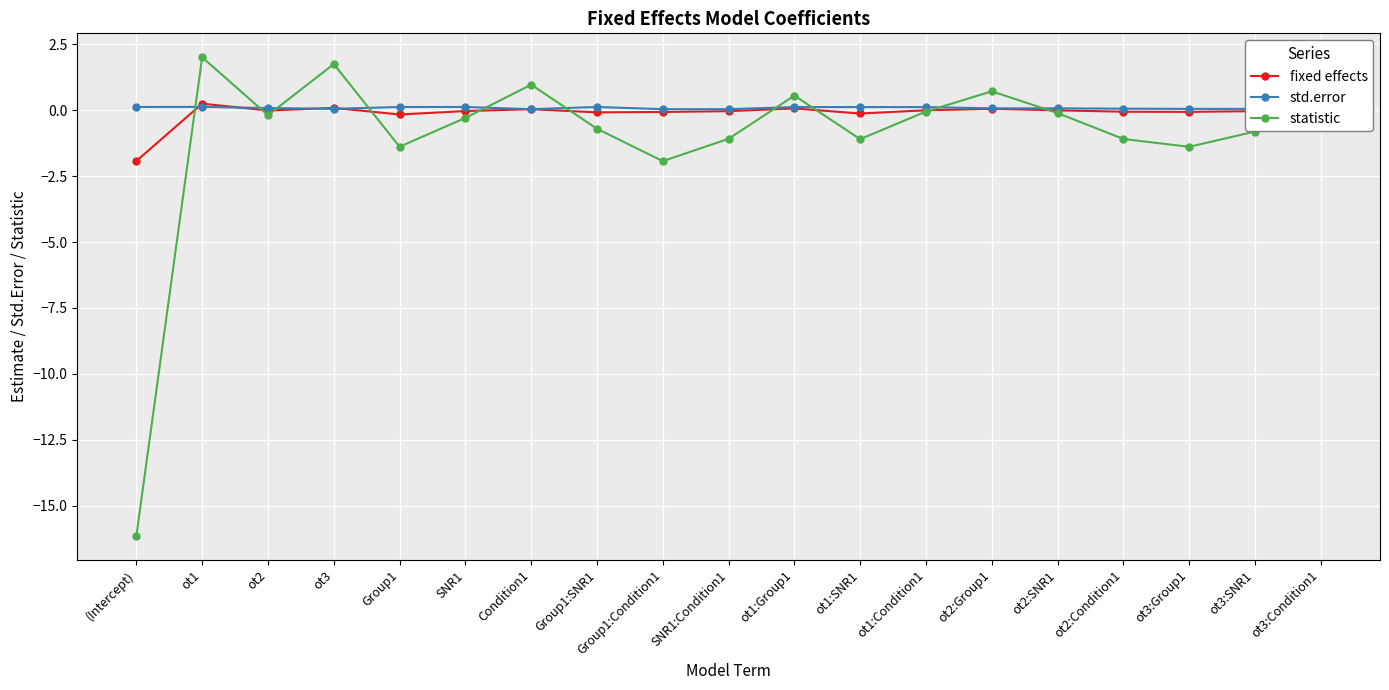

At which label is statistic closest to -7?

Group1:Condition1